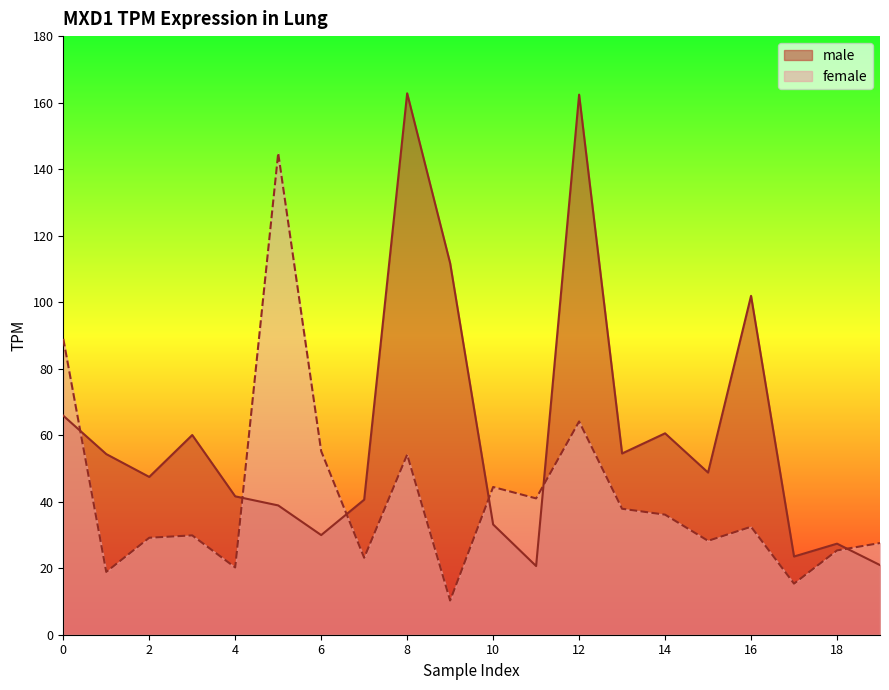

What are all the series names shown in the legend?

male, female